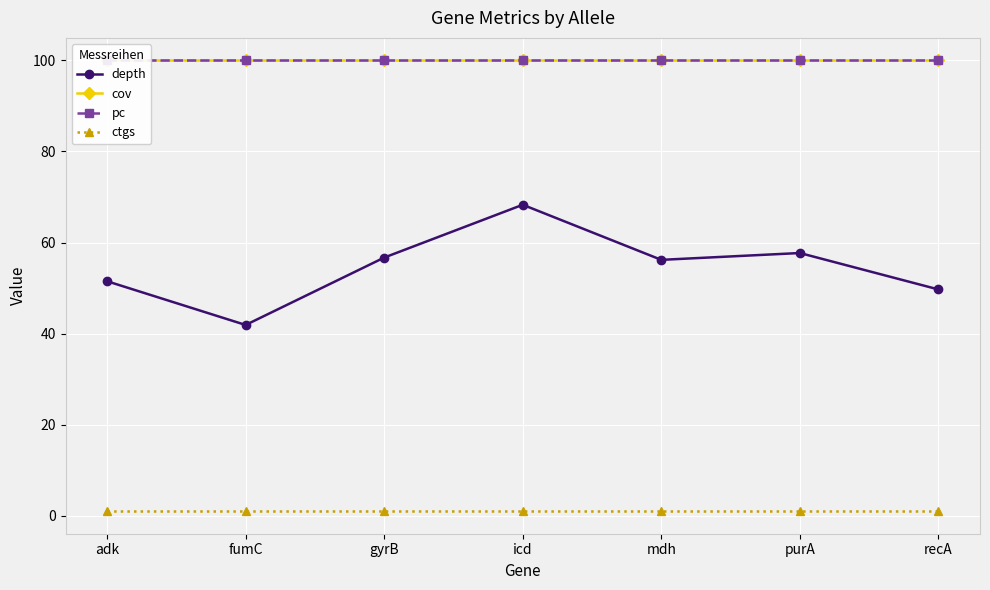

Reading right to left, extract all data points from this chart.

depth: recA=49.7	purA=57.7	mdh=56.2	icd=68.3	gyrB=56.7	fumC=41.9	adk=51.5
cov: recA=100.0	purA=100.0	mdh=100.0	icd=100.0	gyrB=100.0	fumC=100.0	adk=100.0
pc: recA=100.0	purA=100.0	mdh=100.0	icd=100.0	gyrB=100.0	fumC=100.0	adk=100.0
ctgs: recA=1.0	purA=1.0	mdh=1.0	icd=1.0	gyrB=1.0	fumC=1.0	adk=1.0